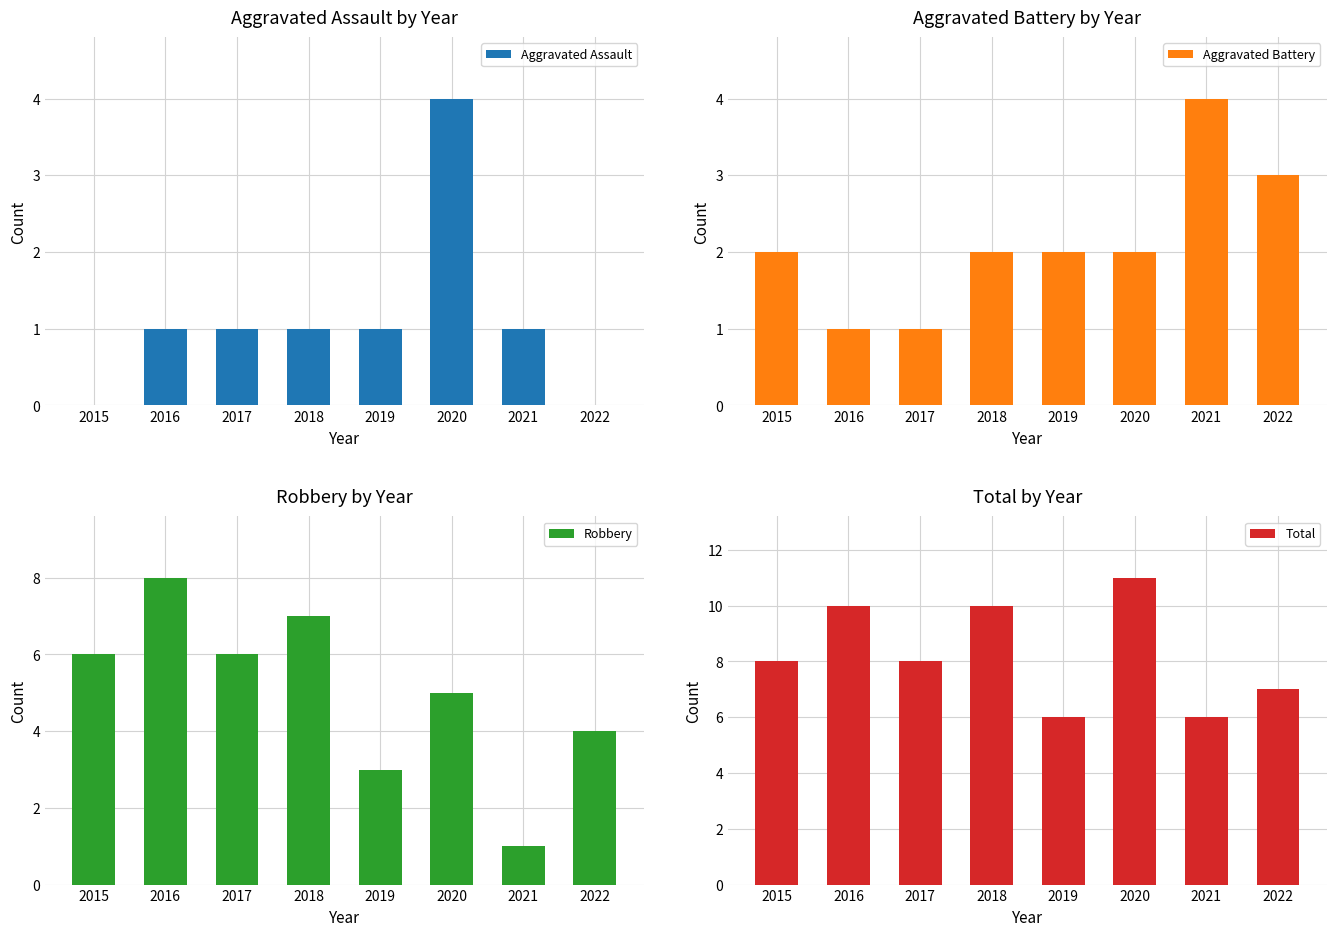

The Robbery series shows 12 at 2016. True or false?

False